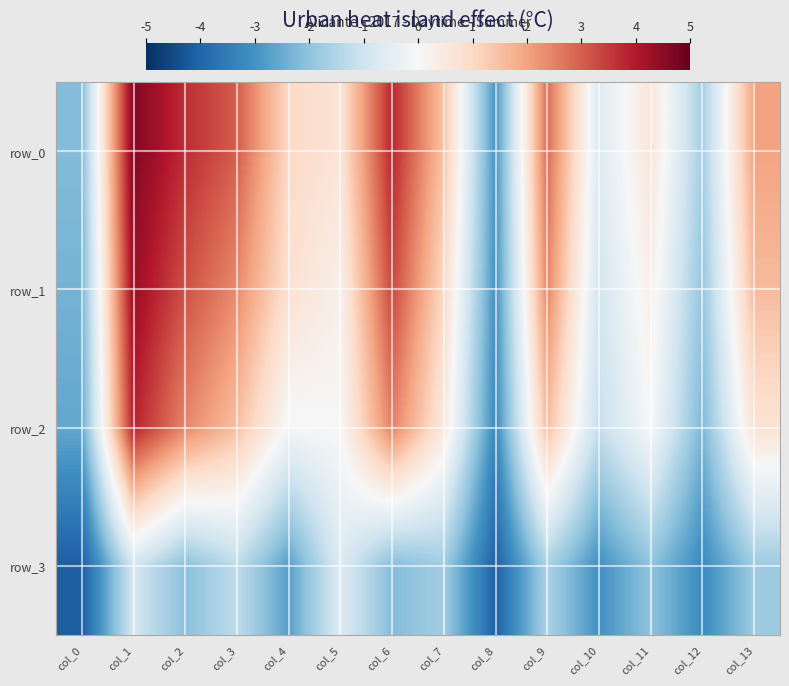

What is the sum of all row_1 values?

1.1